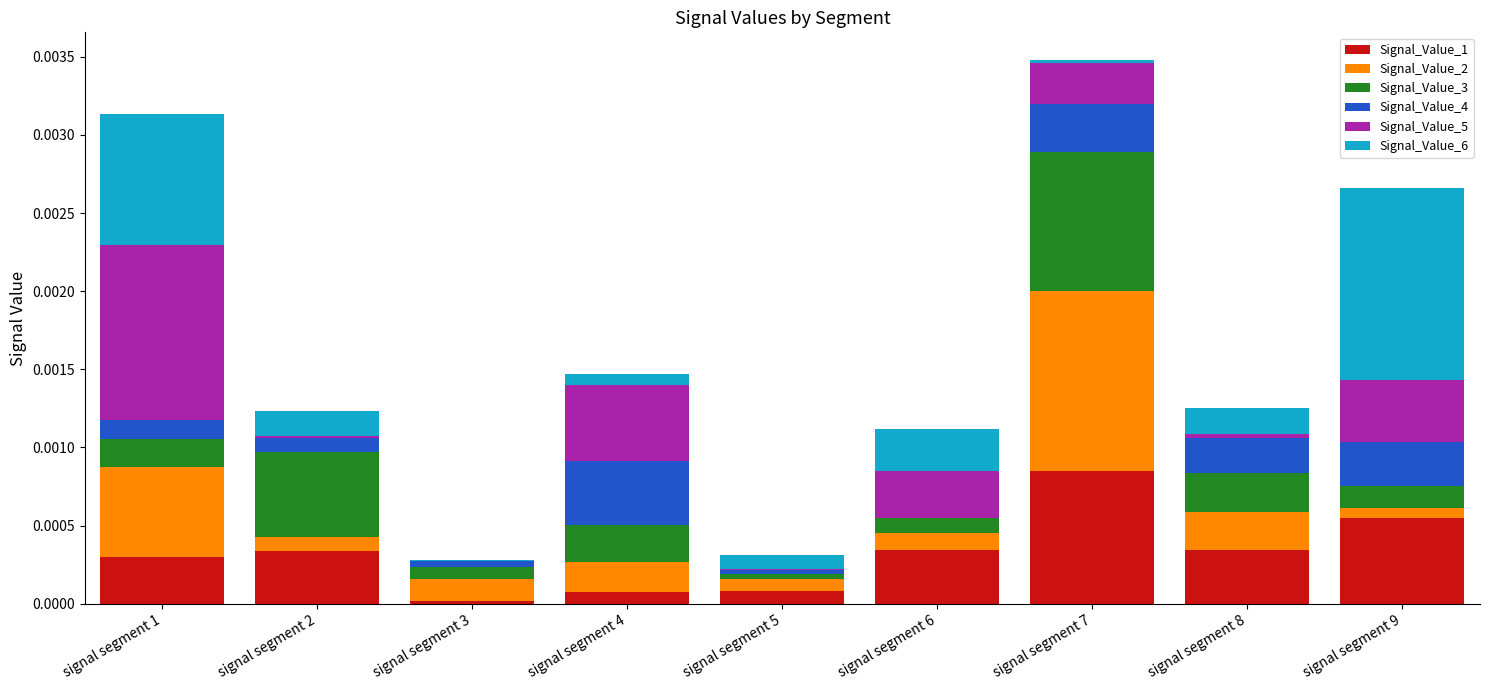

Which category has the highest value in the Signal_Value_1 series?

signal segment 7